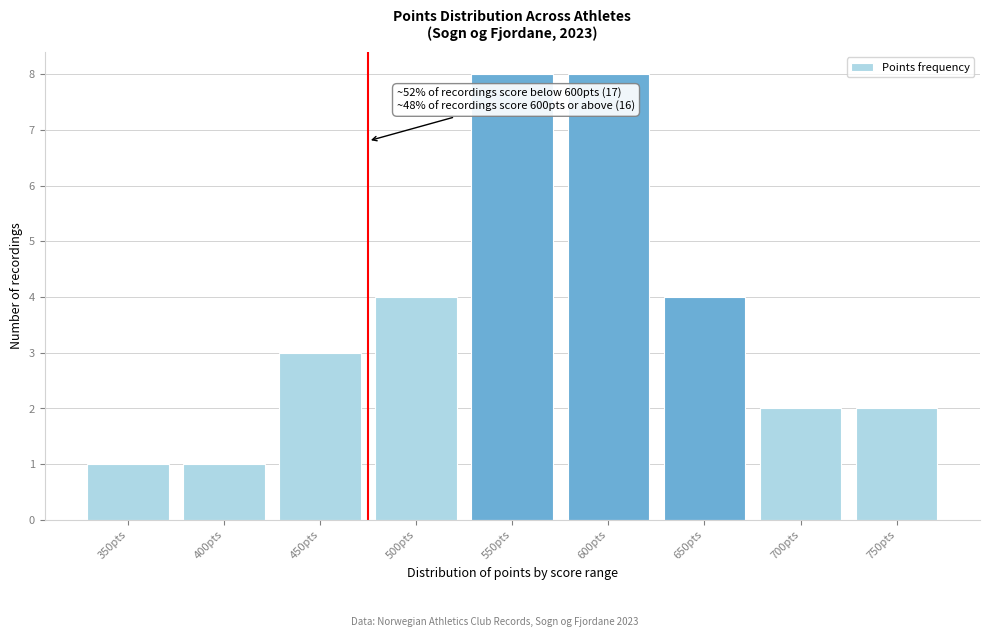

Reading left to right, transcribe all the data shown in this chart.

350pts=1	400pts=1	450pts=3	500pts=4	550pts=8	600pts=8	650pts=4	700pts=2	750pts=2